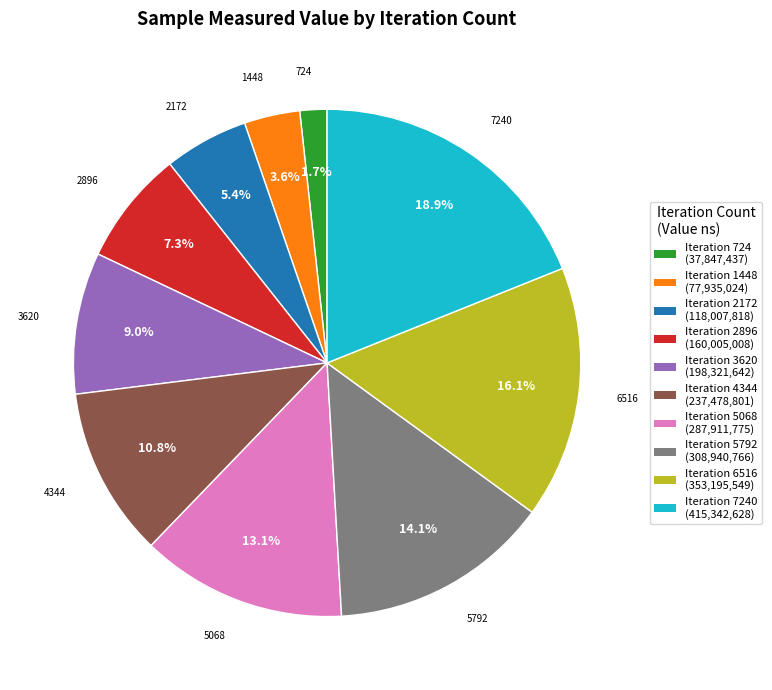

What is the ratio of the value at Iteration 2172 (118,007,818) to the value at Iteration 1448 (77,935,024)?

1.5